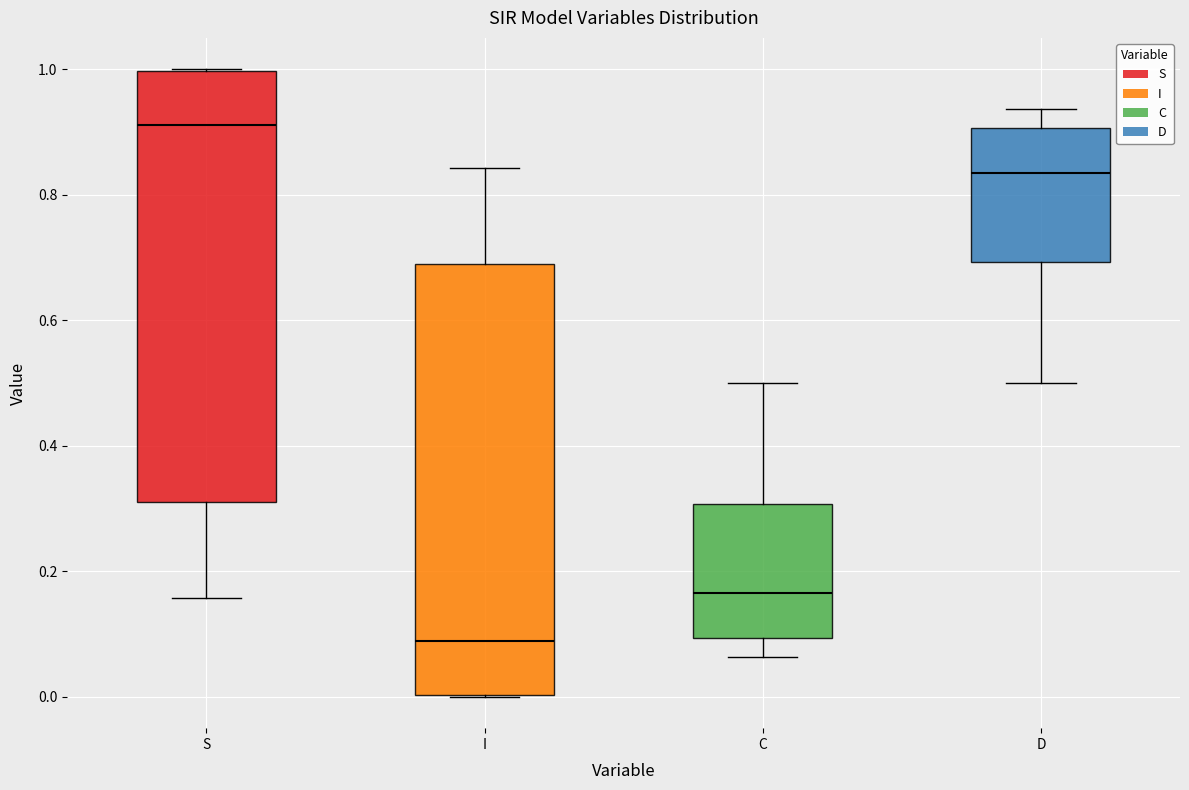

Reading left to right, transcribe this box plot: for each box, give where its median line is, the range the box spans, and where its two whiskers end, as read against the y-axis. The values are not printed on the chart, so give them approximately, as read against the axis.

S: median 0.92, box 0.30 to 1.00, whiskers 0.16 to 1.00
I: median 0.08, box 0.00 to 0.70, whiskers 0.00 to 0.84
C: median 0.16, box 0.10 to 0.30, whiskers 0.06 to 0.50
D: median 0.84, box 0.70 to 0.90, whiskers 0.50 to 0.94